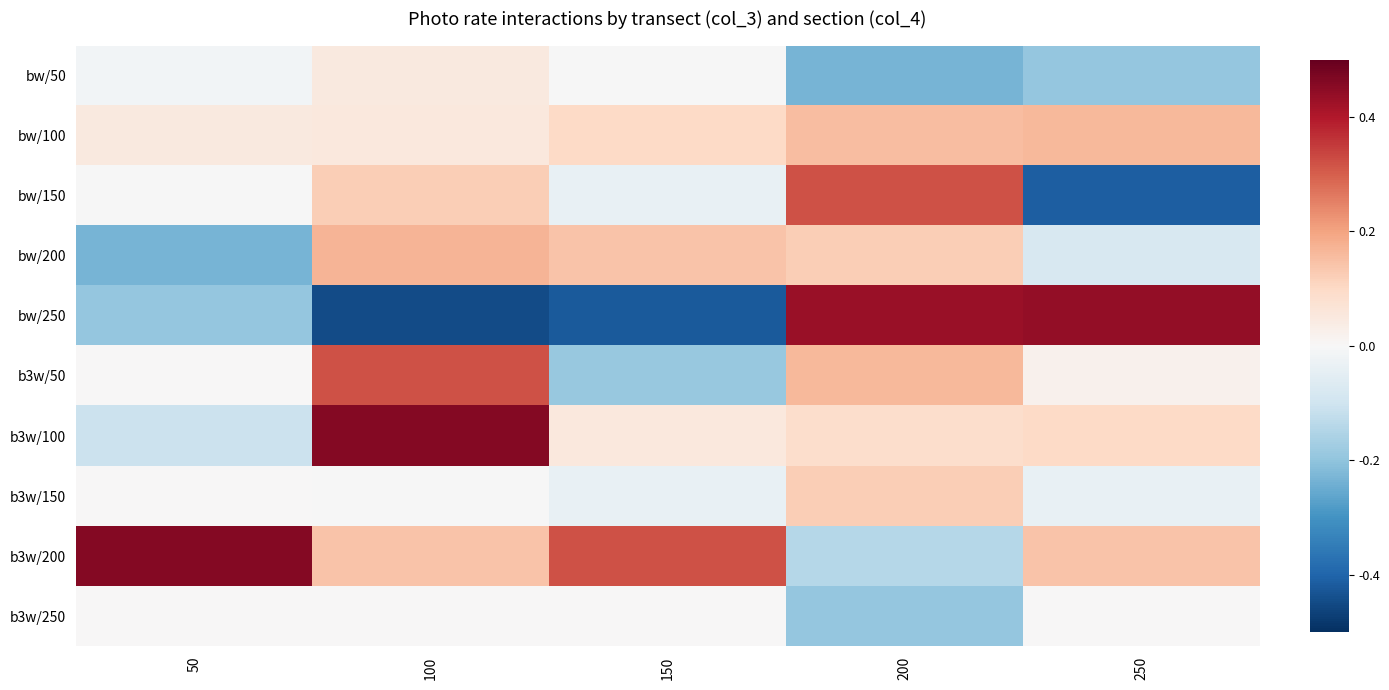

At which category is the sum across all series the highest?

100